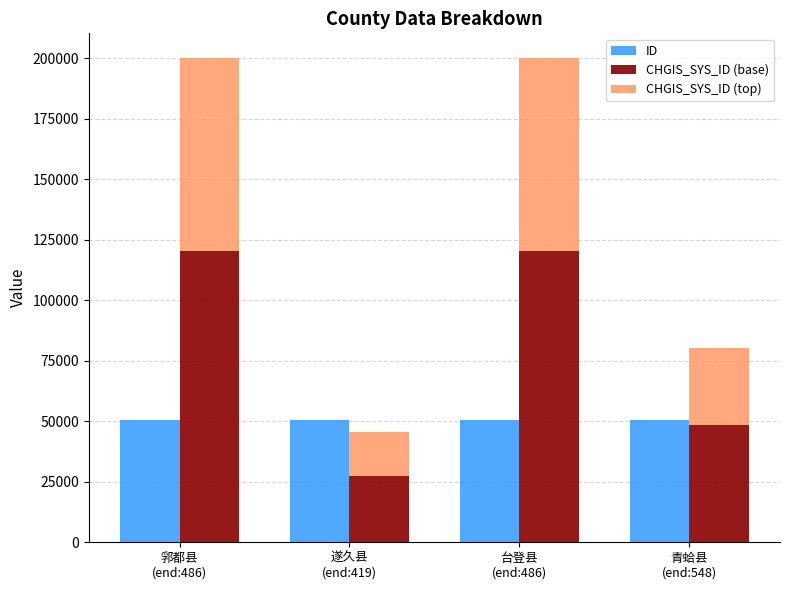

What is the difference between the highest and lowest values at 遂久县
(end:419)?

32337.2